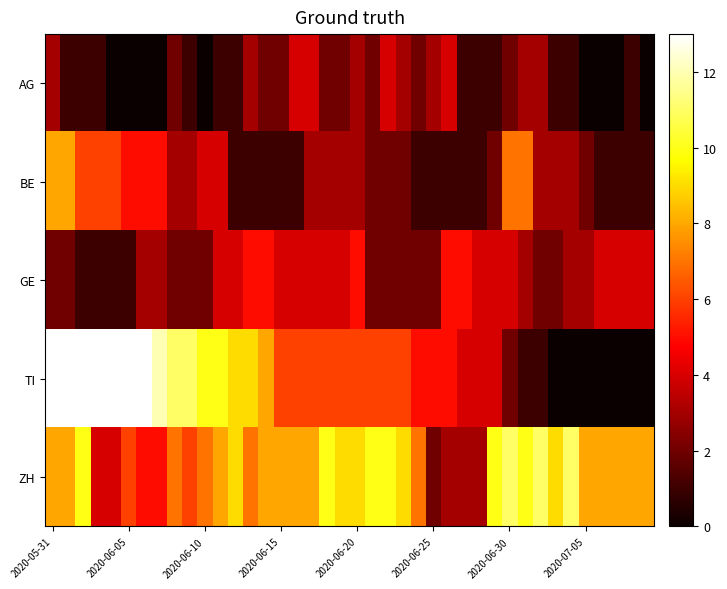

Reading left to right, extract all data points from this chart.

AG: 3	1	1	1	0	0	0	0	2	1	0	1	1	3	2	2	4	4	2	2	3	2	4	3	2	3	4	1	1	1	2	3	3	1	1	0	0	0	1	0
BE: 8	8	6	6	6	5	5	5	3	3	4	4	1	1	1	1	1	3	3	3	3	2	2	2	1	1	1	1	1	2	7	7	3	3	3	2	1	1	1	1
GE: 2	2	1	1	1	1	3	3	2	2	2	4	4	5	5	4	4	4	4	4	5	2	2	2	2	2	5	5	4	4	4	3	2	2	3	3	4	4	4	4
TI: 29	27	25	19	17	16	14	12	11	11	10	10	9	9	8	6	6	6	6	6	6	6	6	6	5	5	5	4	4	4	2	1	1	0	0	0	0	0	0	0
ZH: 8	8	10	4	4	6	5	5	7	6	7	8	9	7	8	8	8	8	10	9	9	10	10	9	7	2	3	3	3	10	11	10	11	9	11	8	8	8	8	8